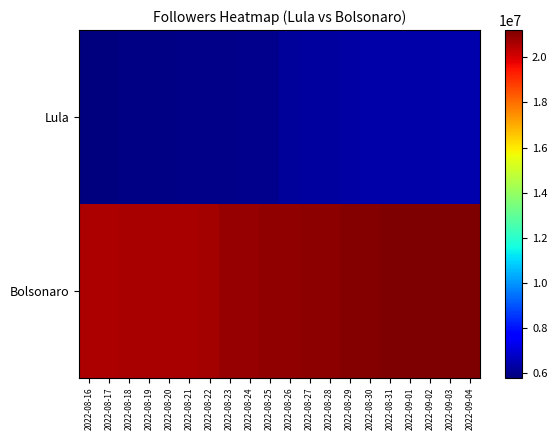

List the series in order of their peak value, lowest first.

Lula, Bolsonaro